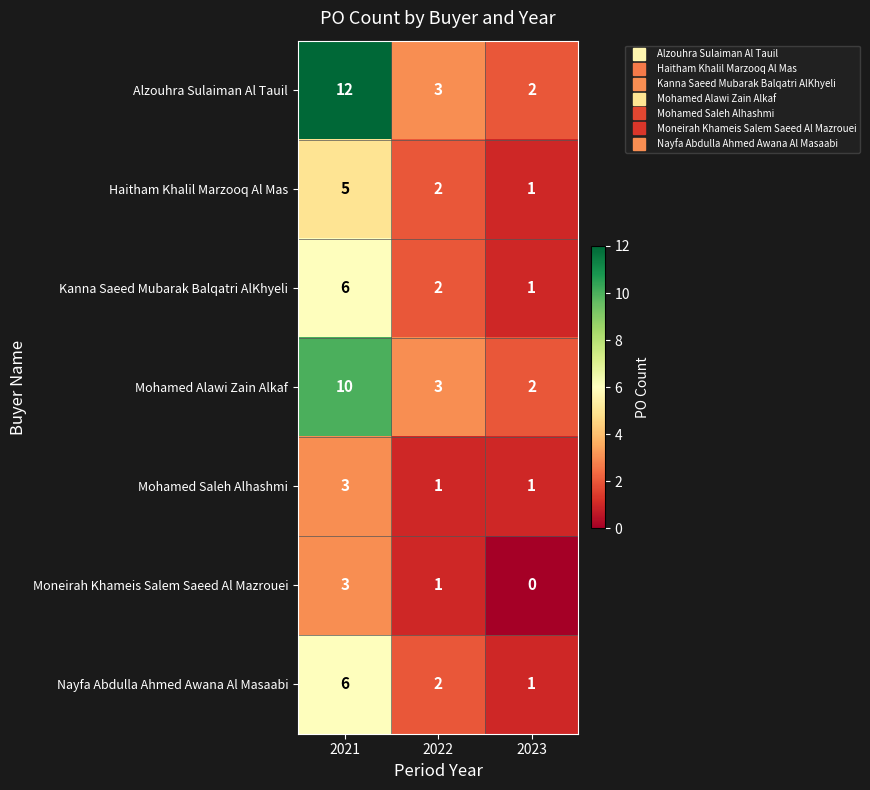

List the labels in order of Haitham Khalil Marzooq Al Mas value, largest first.

2021, 2022, 2023